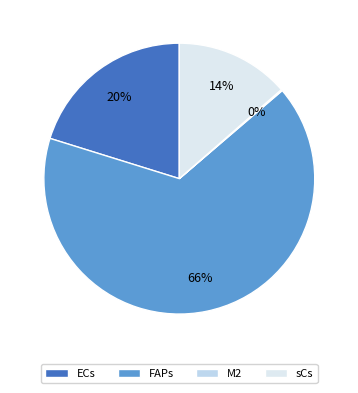

To the nearest percent, what portion does FAPs represent?

66%